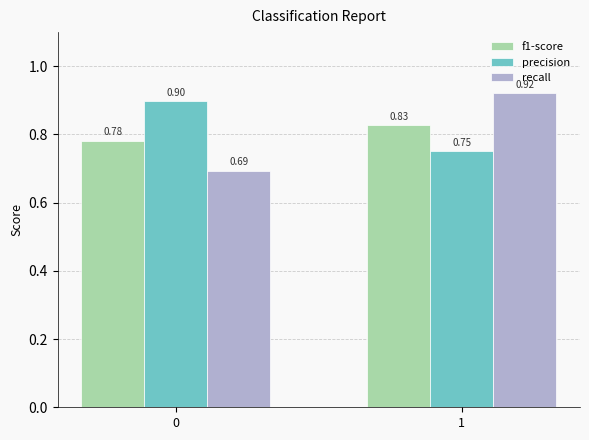

How many bars are there in each group?

3